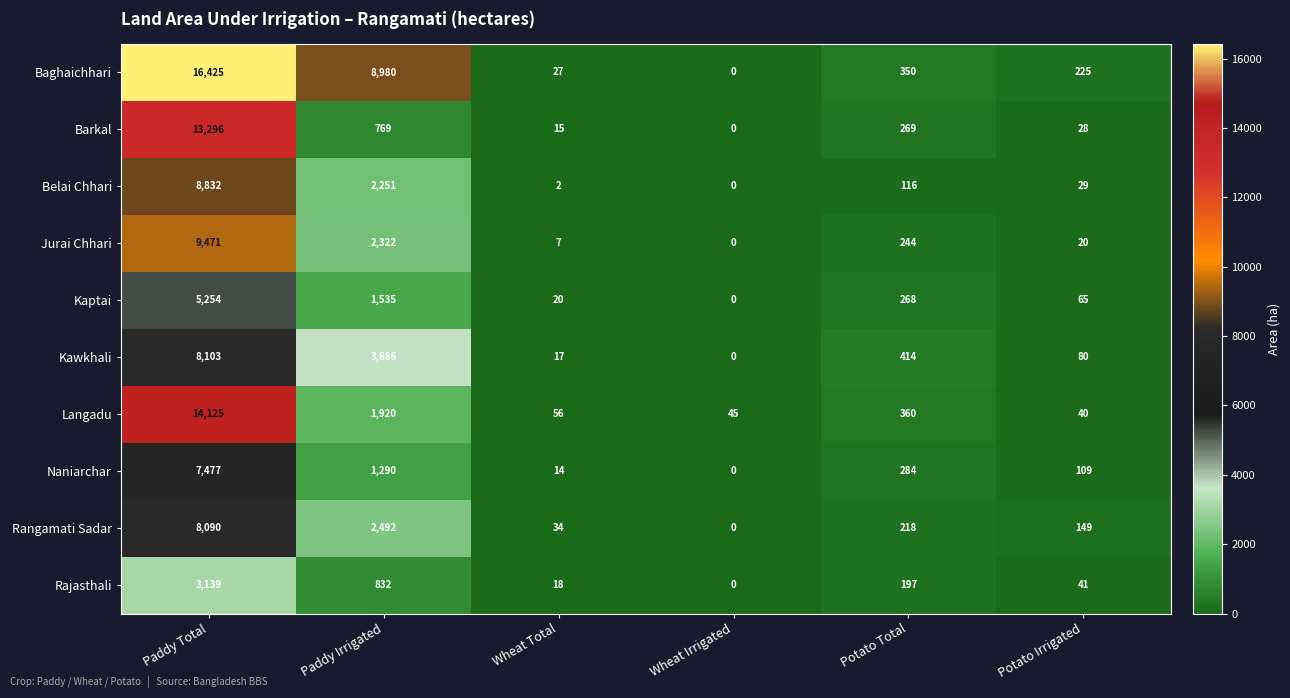

What is the sum of all Kaptai values?

7142